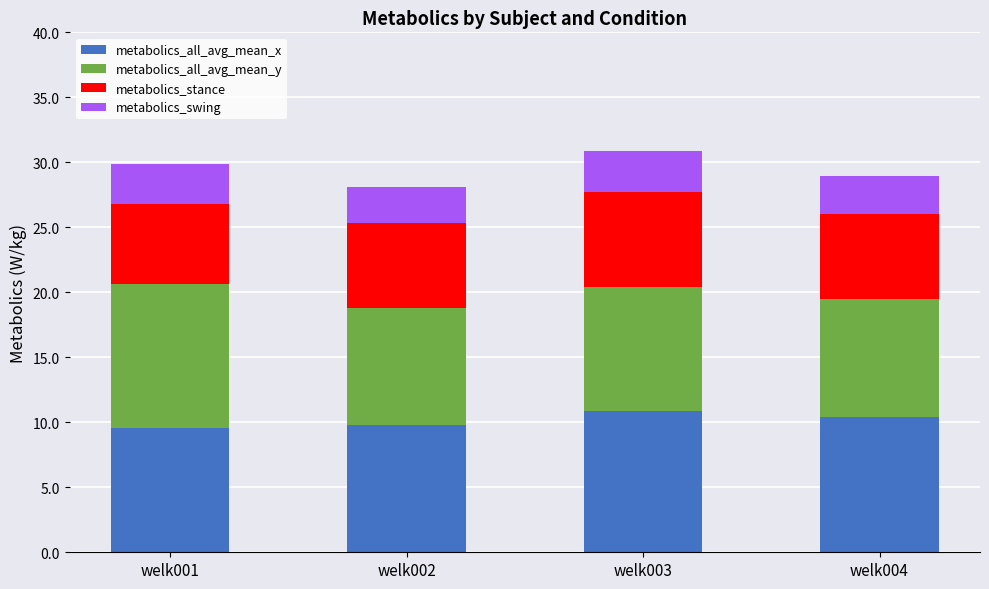

What is the total value across all series at welk002?

28.1